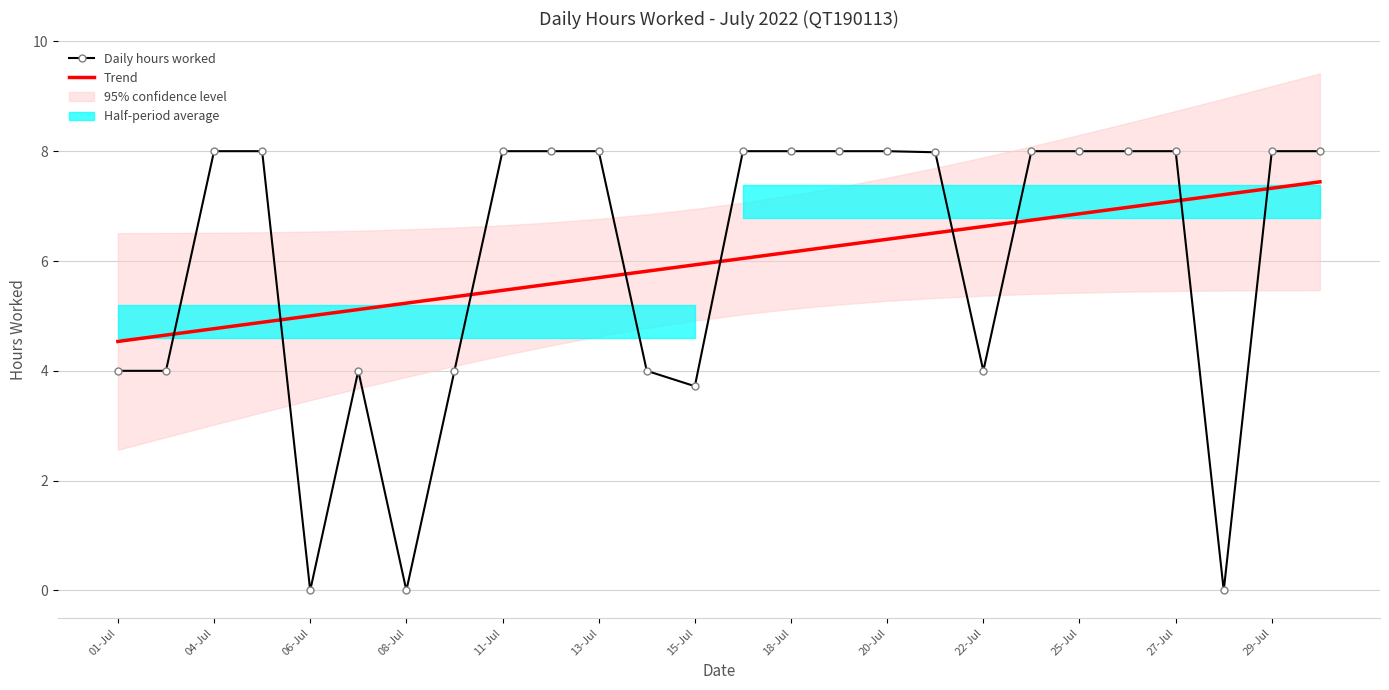

What is the highest value of the Trend series?

7.4